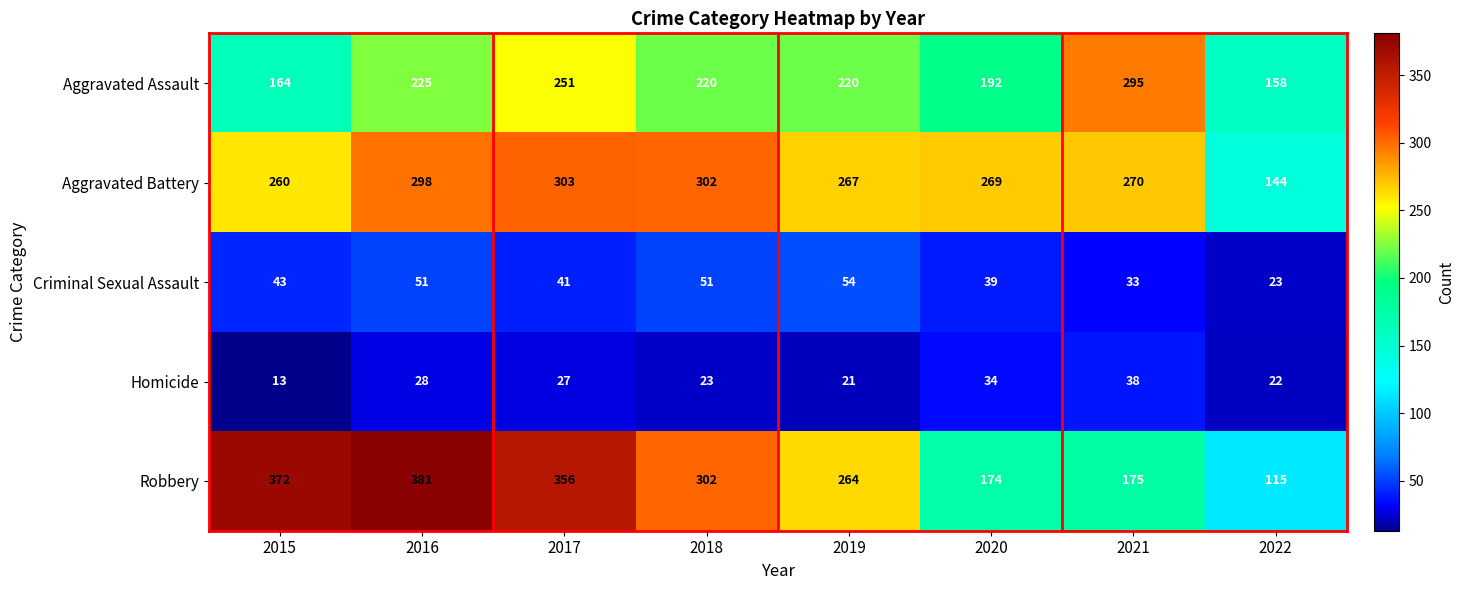

At which label does Homicide first exceed 27?

2016